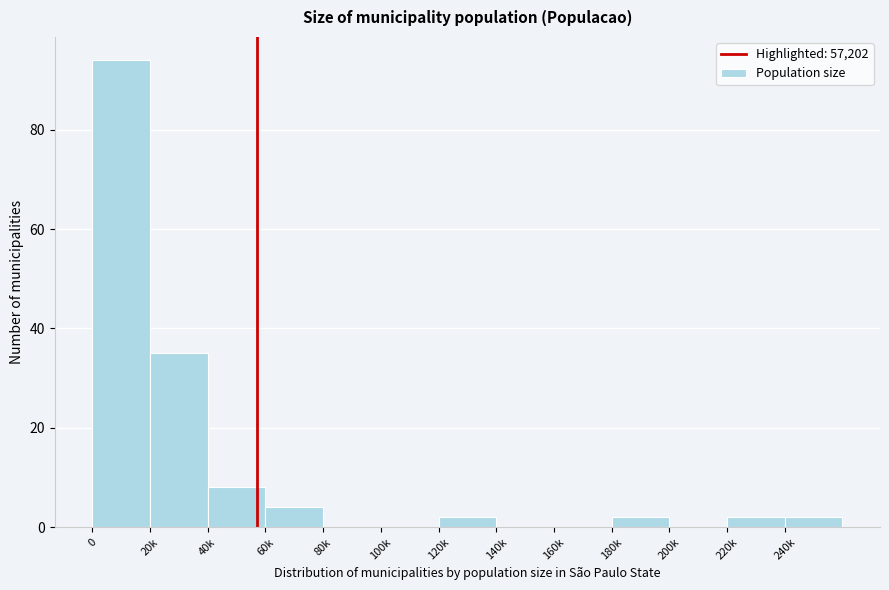

Reading left to right, list all the values displayed in this chart.

0=94	20k=35	40k=8	60k=4	80k=0	100k=0	120k=2	140k=0	160k=0	180k=2	200k=0	220k=2	240k=2